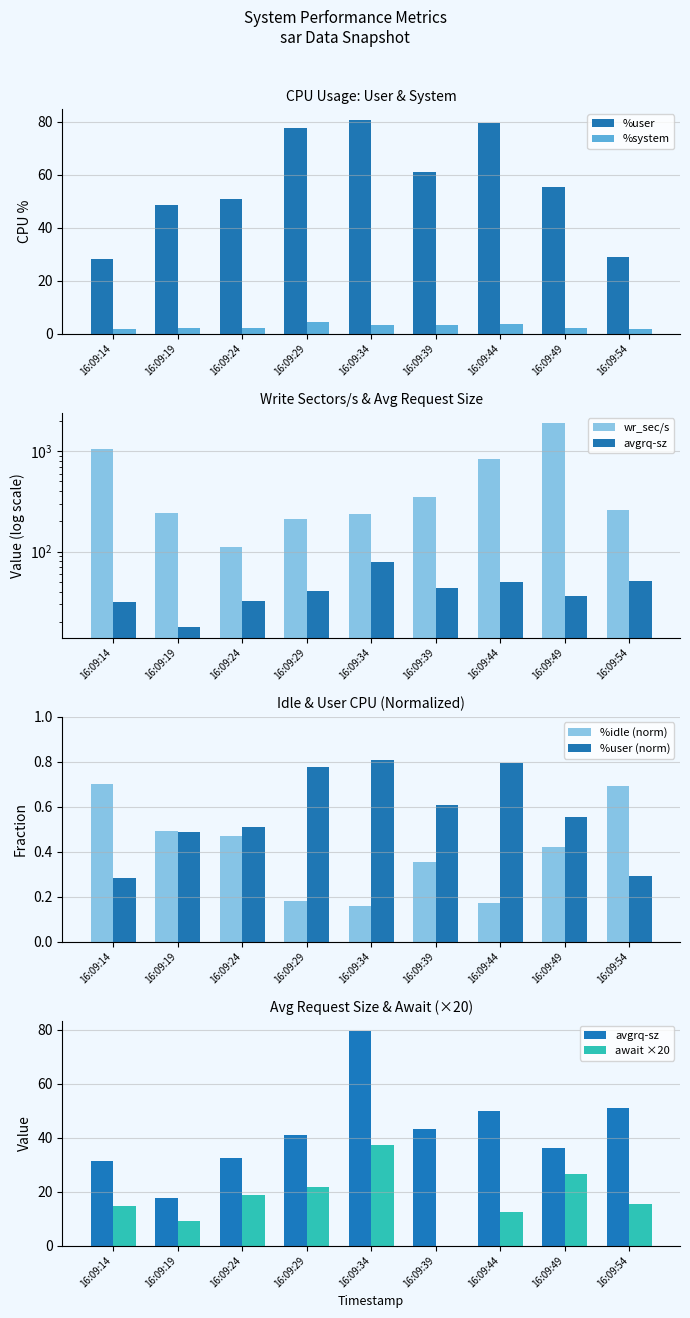

Where does the %system series first go above 2?

16:09:19